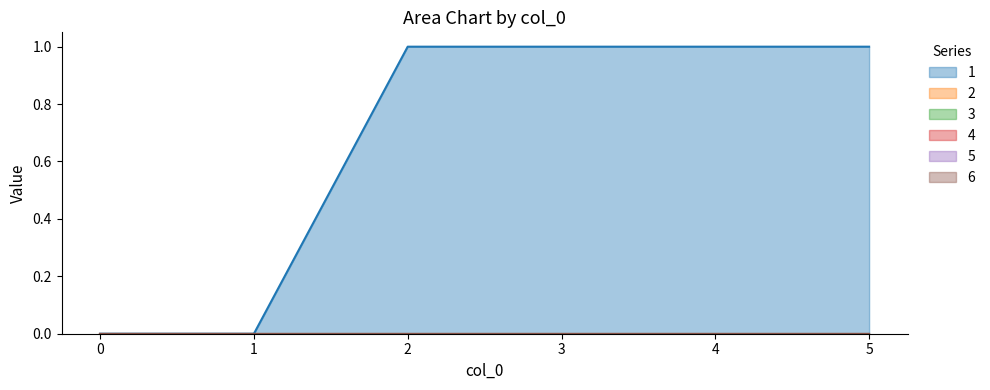

Is the value of 3 at 5 greater than the value of 5 at 2?

No